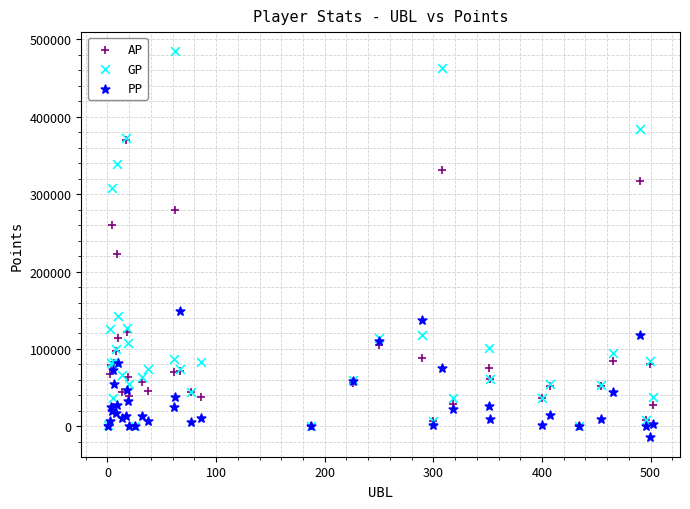

Across all series, what Y value is closest to 235054?

223157